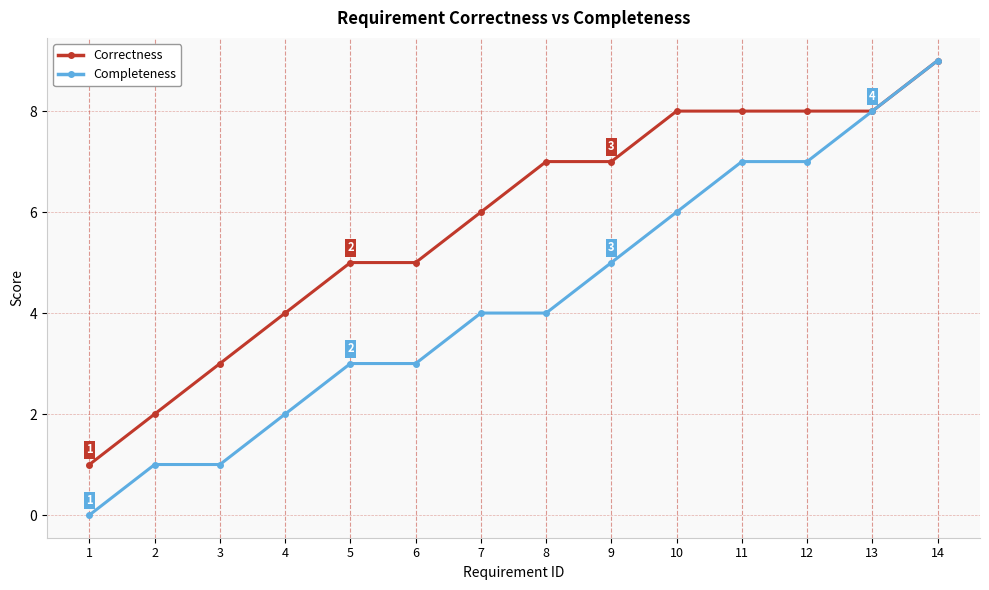

The Completeness series shows 5 at 12. True or false?

False